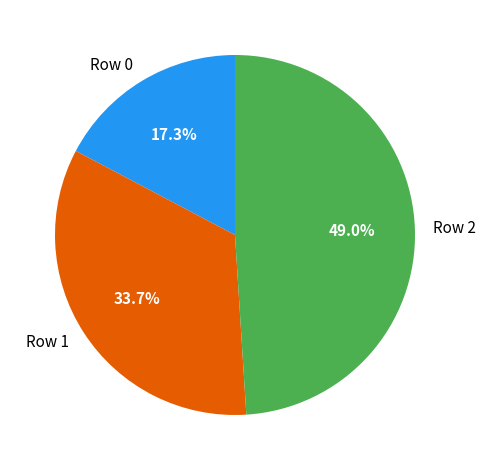

To the nearest percent, what portion does Row 1 represent?

34%